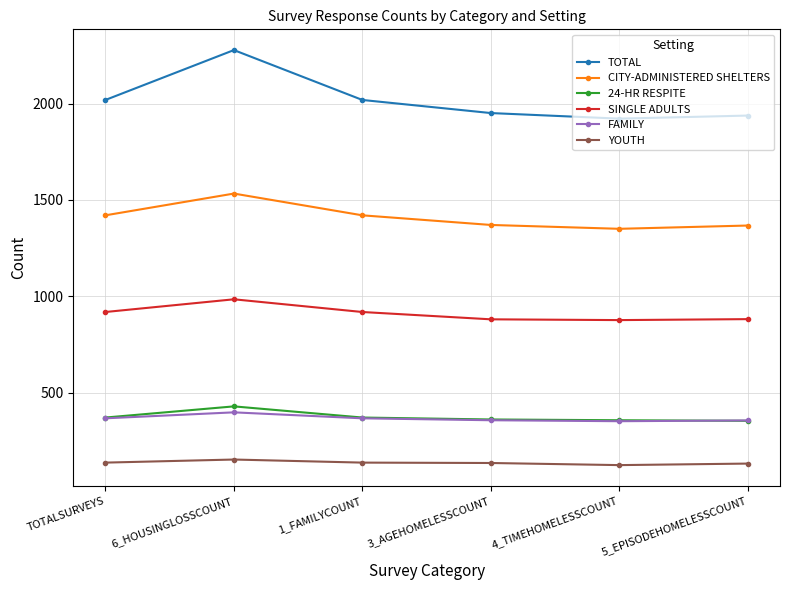

The value of SINGLE ADULTS at 6_HOUSINGLOSSCOUNT is 394. True or false?

False